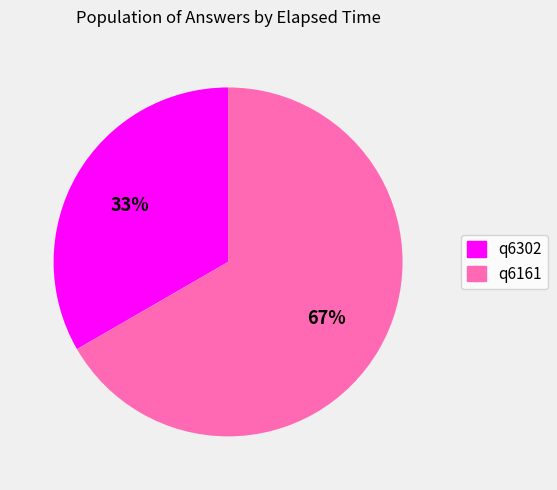

Do q6161 and q6302 together represent more than half of the pie?

Yes